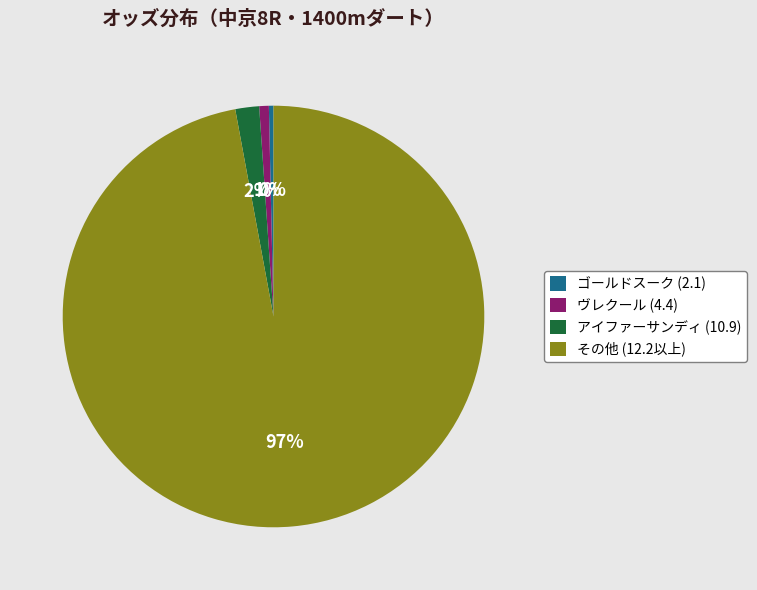

To the nearest percent, what percentage of the pie is アイファーサンディ (10.9)?

2%